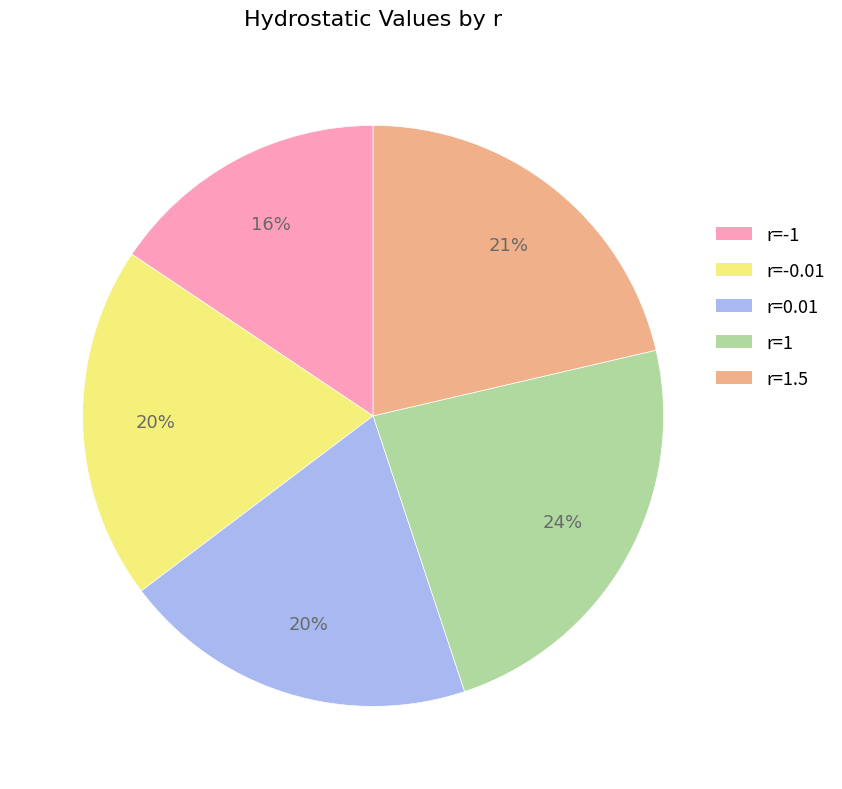

Count the number of slices in the pie.

5